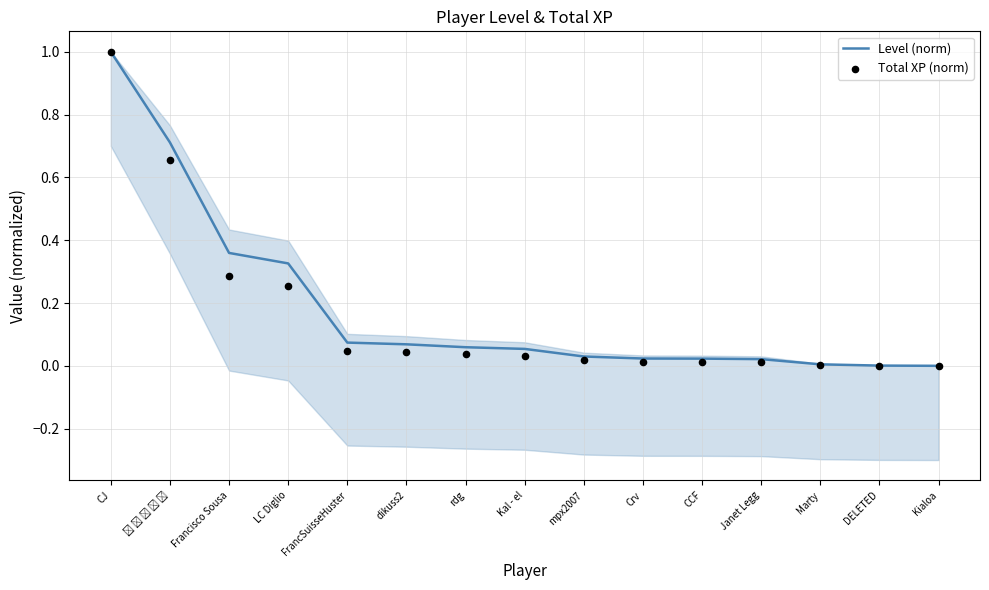

Is the value of Total XP (norm) at DELETED greater than the value of Level (norm) at CCF?

No